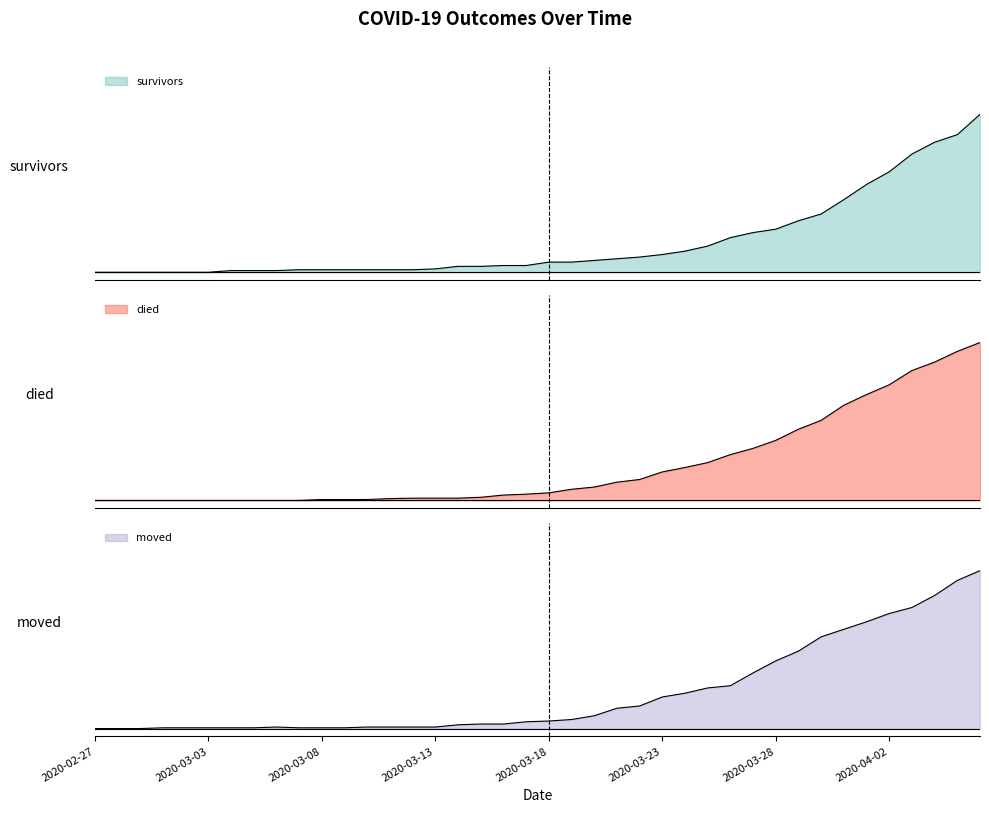

Which series has the largest range (max minus min)?

survivors